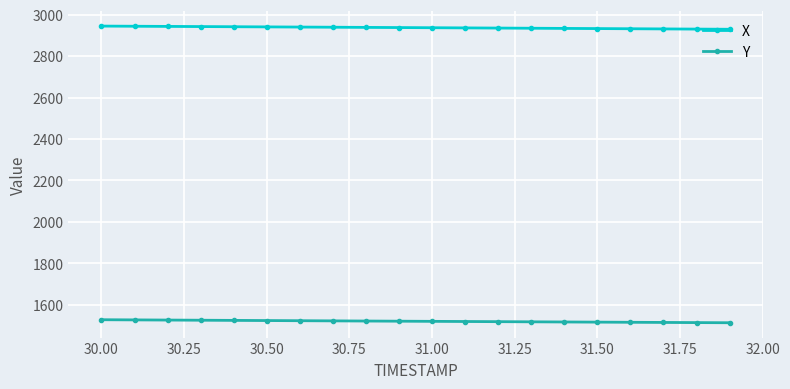

Which series has the largest total across all categories?

X